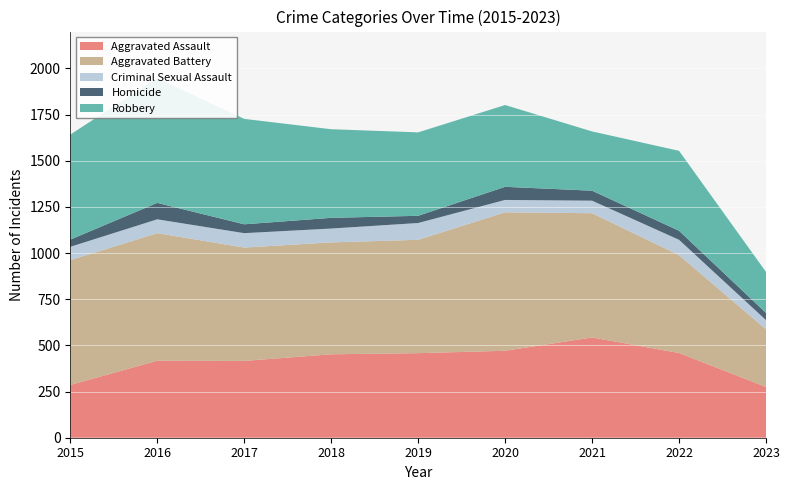

Reading left to right, what are all the values shown in this chart?

Aggravated Assault: 286	417	416	452	458	471	543	459	275
Aggravated Battery: 676	691	614	606	614	750	673	530	312
Criminal Sexual Assault: 72	75	78	75	91	67	68	83	50
Homicide: 39	89	48	58	39	71	54	49	39
Robbery: 569	676	571	480	452	443	321	433	222